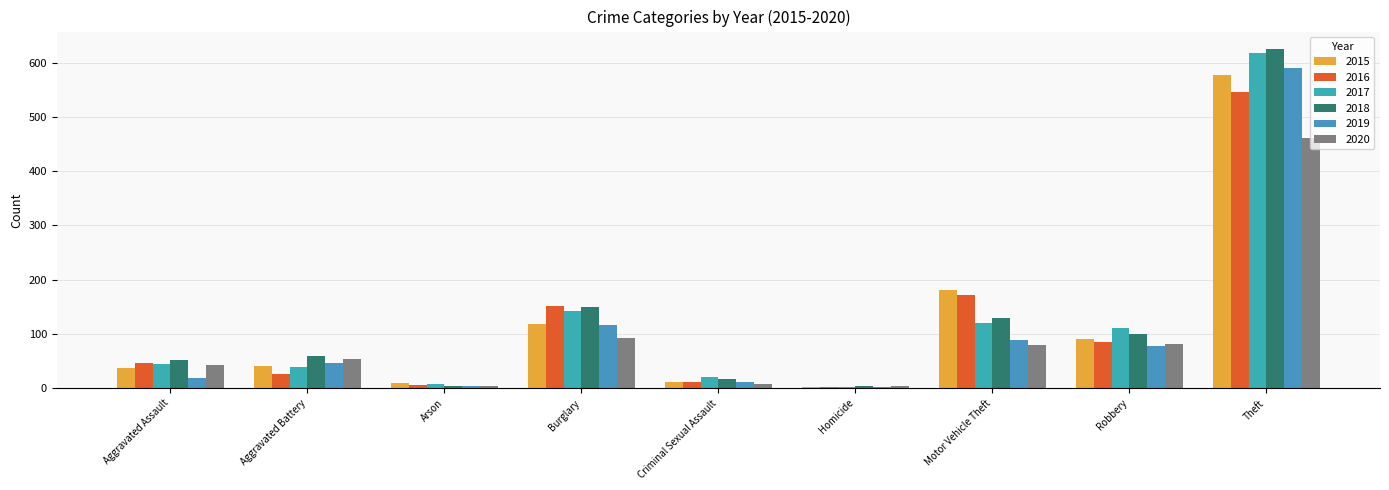

How many categories are shown in the chart?

9